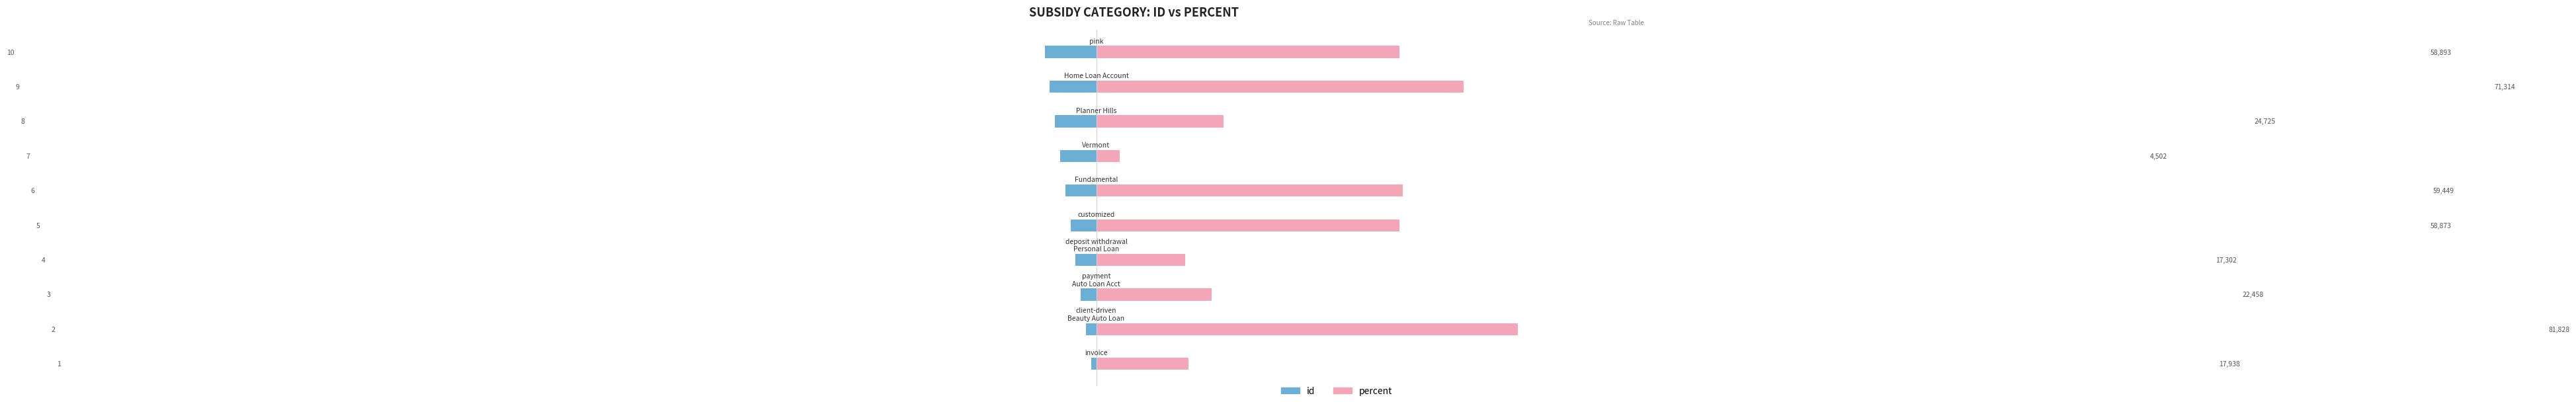

What are all the series names shown in the legend?

id, percent